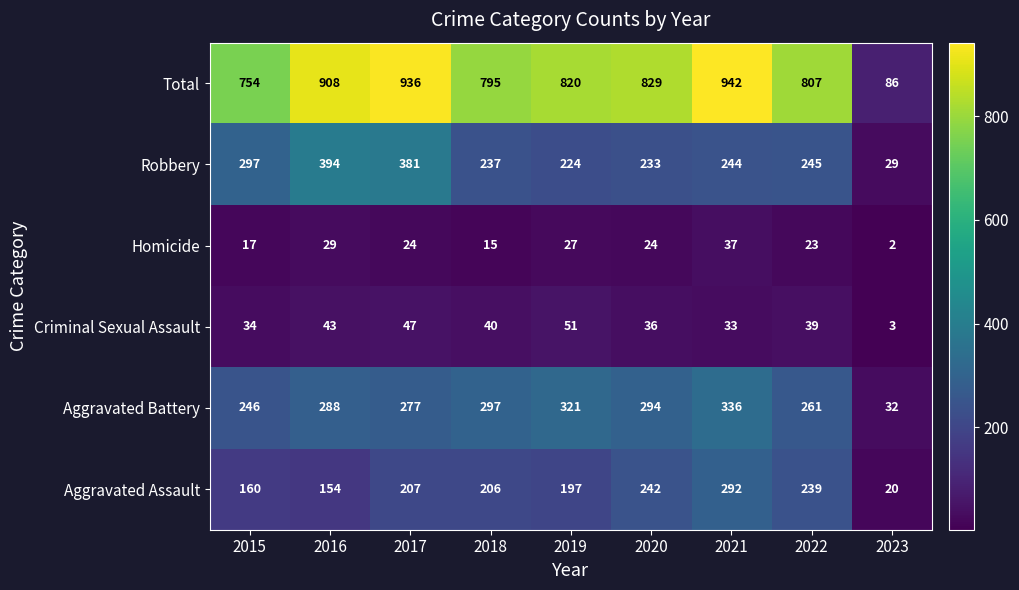

Which series has the largest total across all categories?

Total